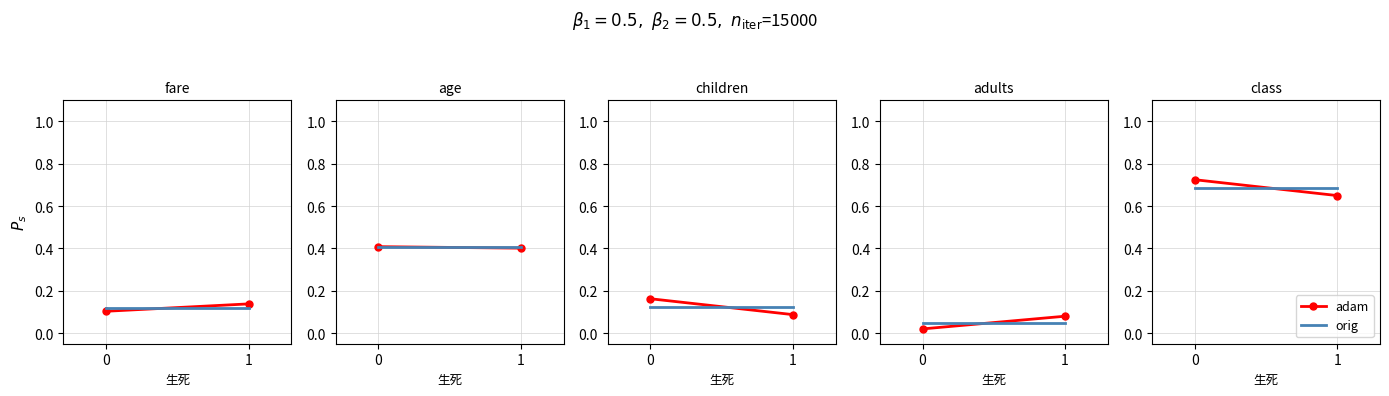

What is the average value of the adam series?

0.7